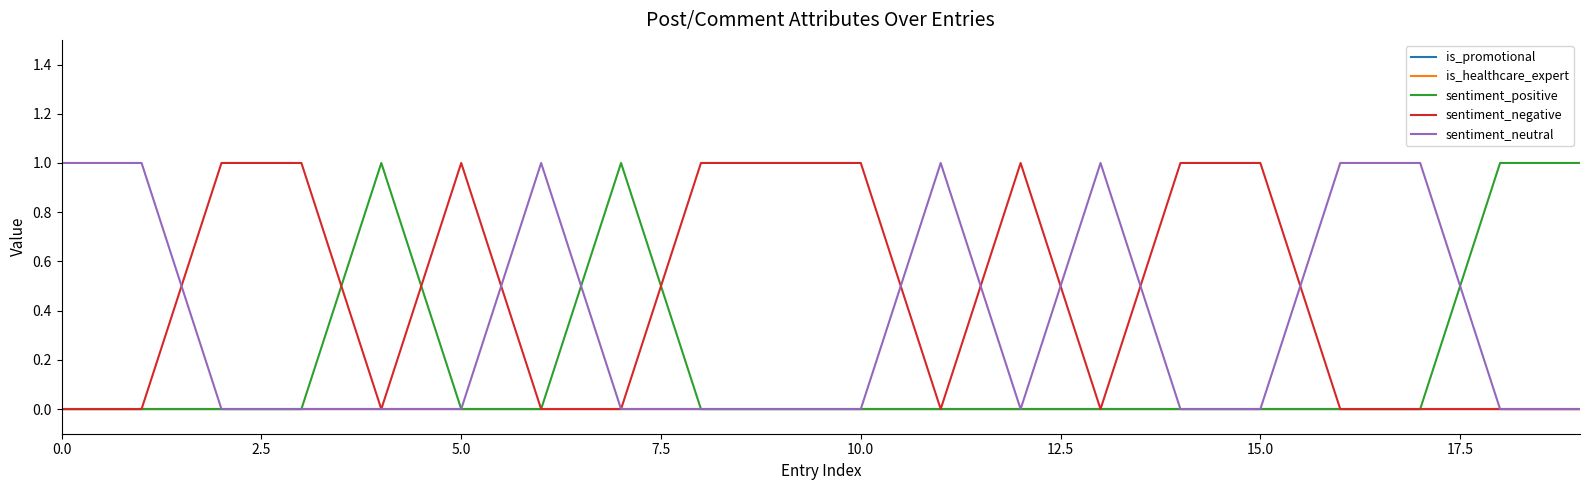

Does the chart have visible grid lines?

No